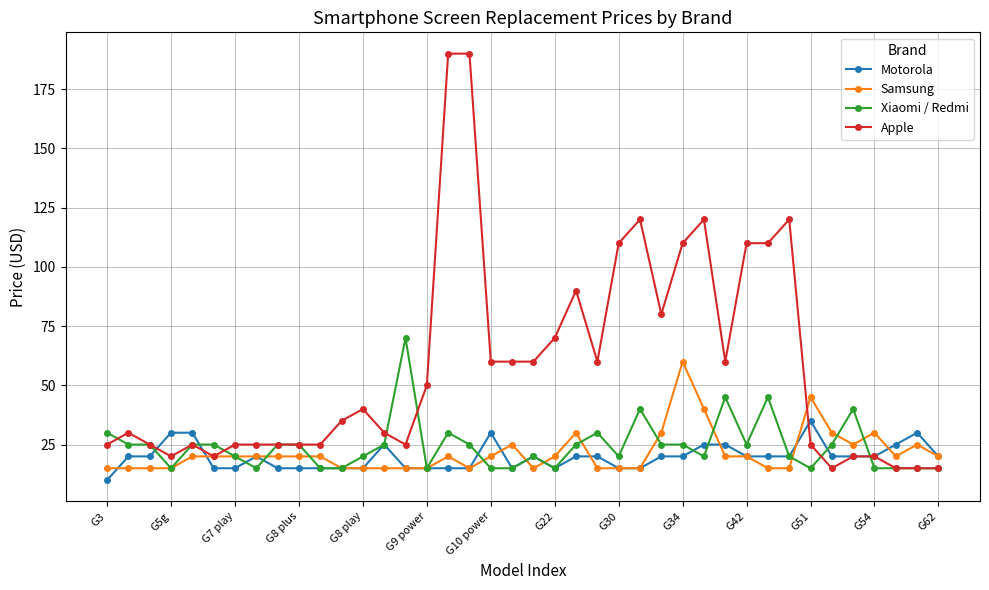

Which series has the largest total across all categories?

Apple